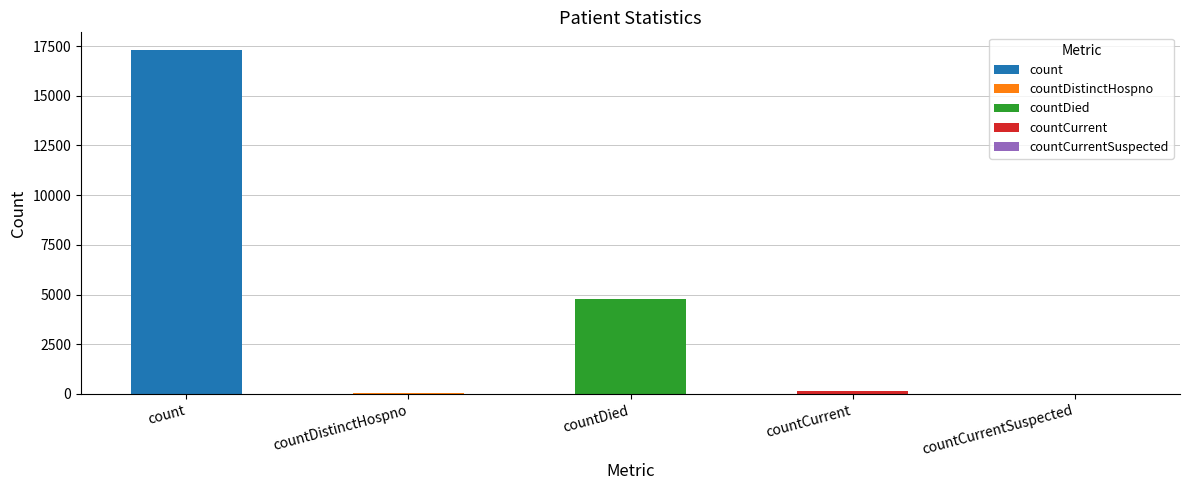

How many bars are there in total?

5